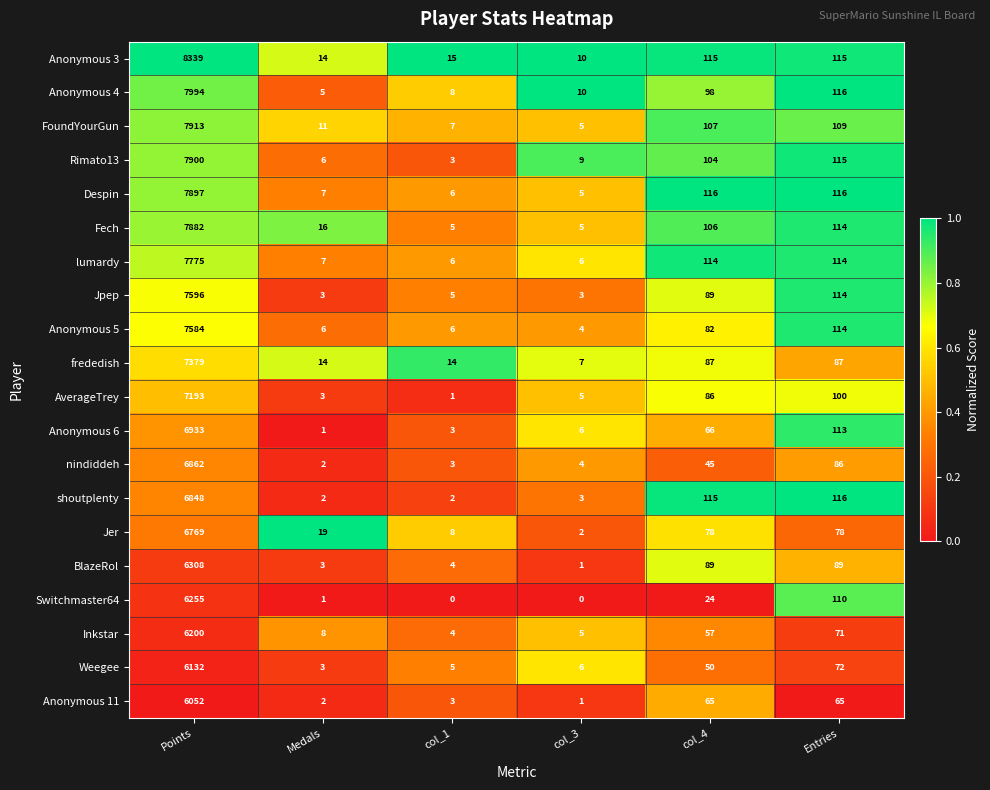

How many values in the FoundYourGun series are below 107?

3